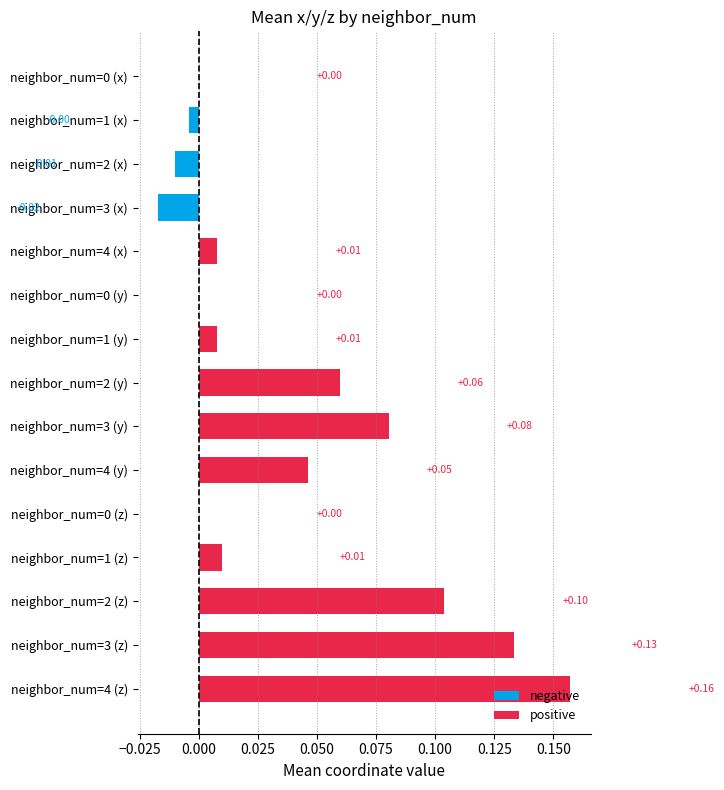

True or false: negative has a value of -0.0 at neighbor_num=2 (x).

False